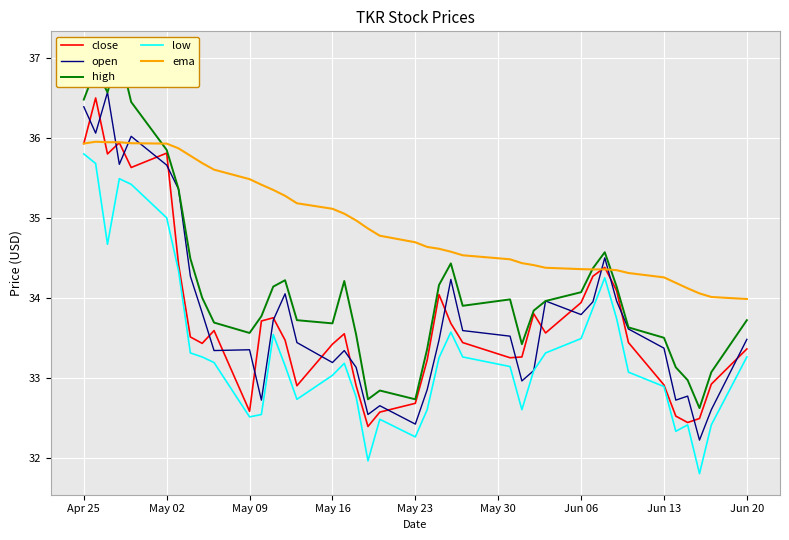

How many distinct data groups are displayed?

5